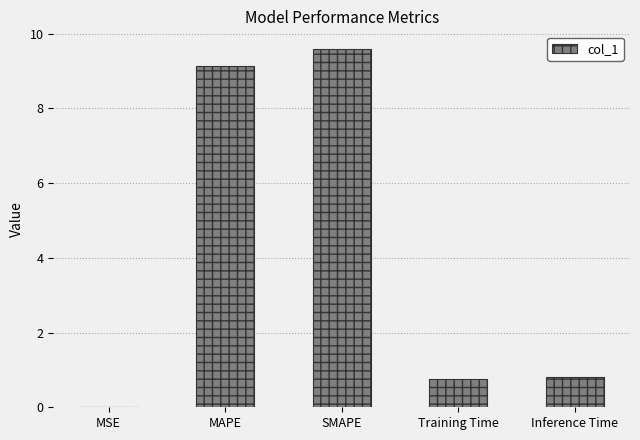

Count the number of data series in this chart.

1